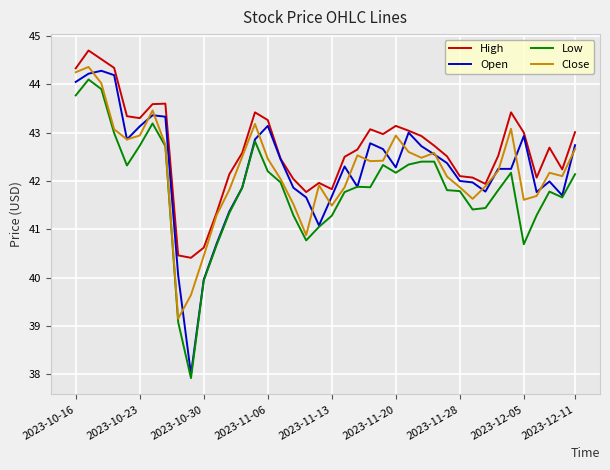

What is the greatest value displayed?

44.7